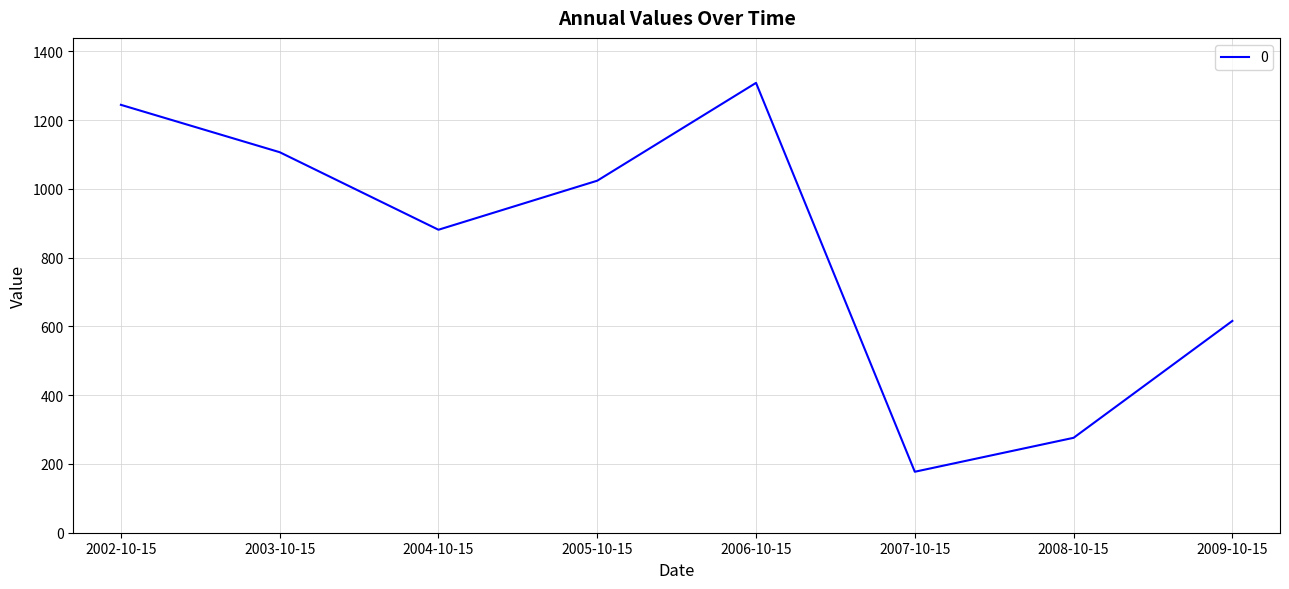

What is the sum of the values at 2007-10-15 and 2009-10-15?

793.1